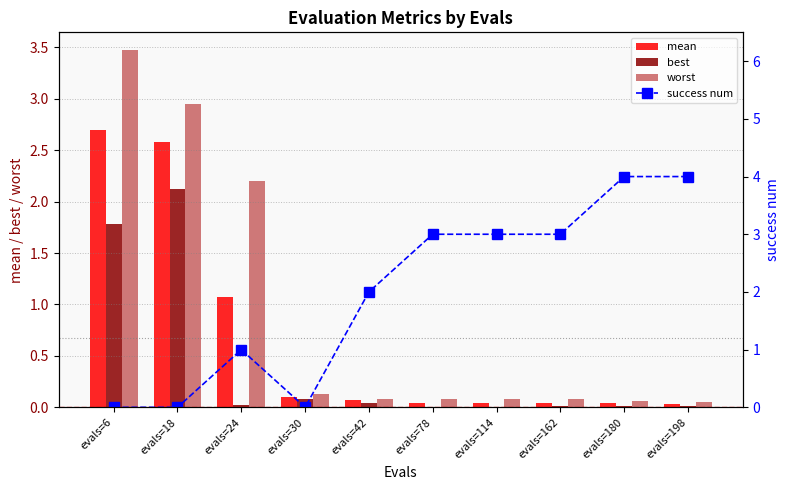

Rank the categories by best value from lowest to highest.

evals=78, evals=114, evals=198, evals=162, evals=180, evals=24, evals=42, evals=30, evals=6, evals=18